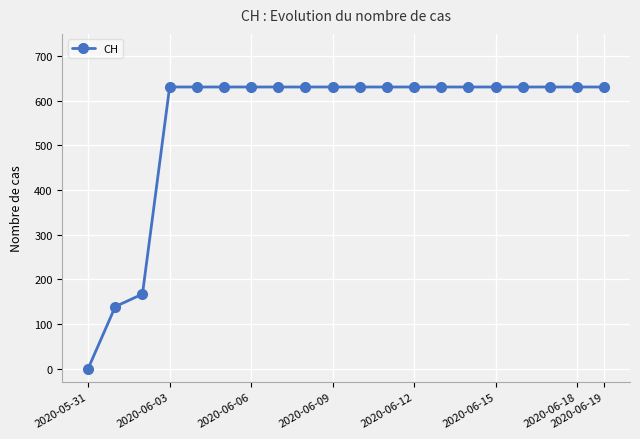

How many data points are less than 631?

3